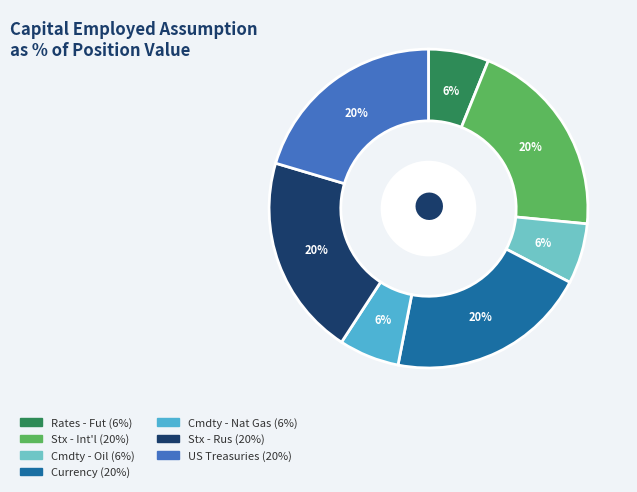

Which has a higher value, Stx - Int'l or Cmdty - Oil?

Stx - Int'l